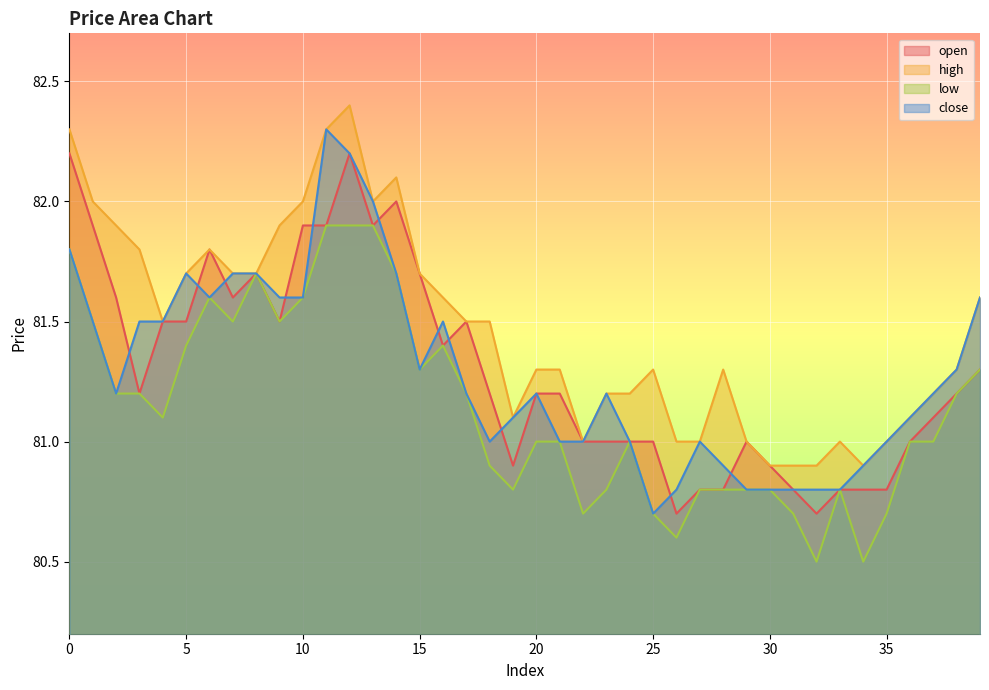

True or false: high has a value of 129.6 at 24.

False